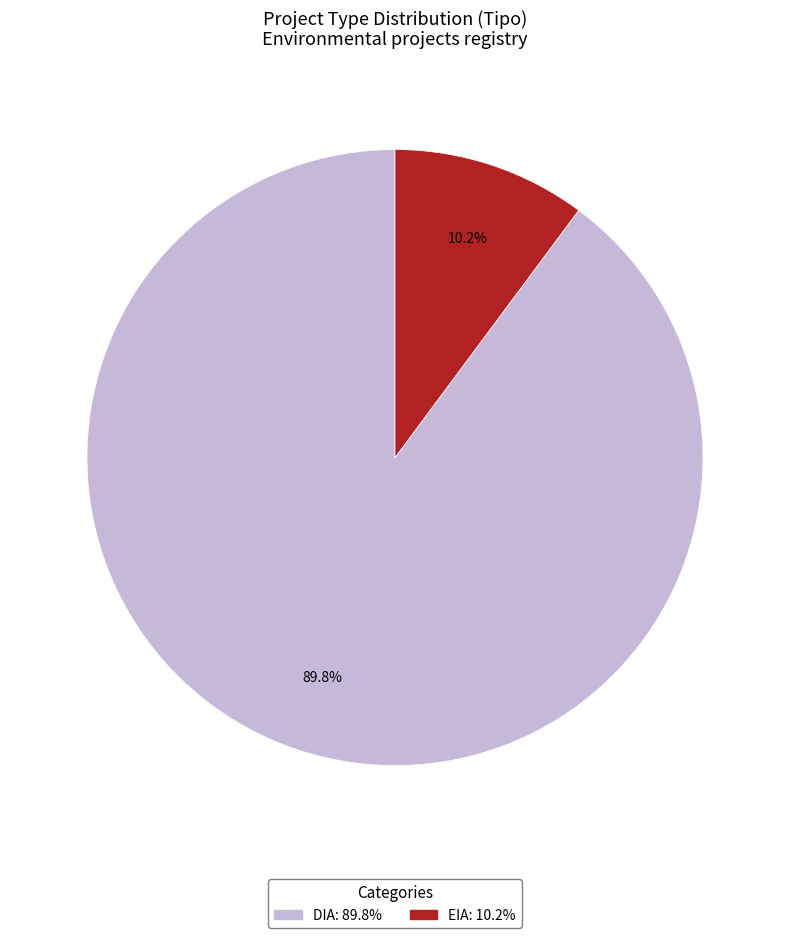

To the nearest percent, what portion does EIA represent?

10%